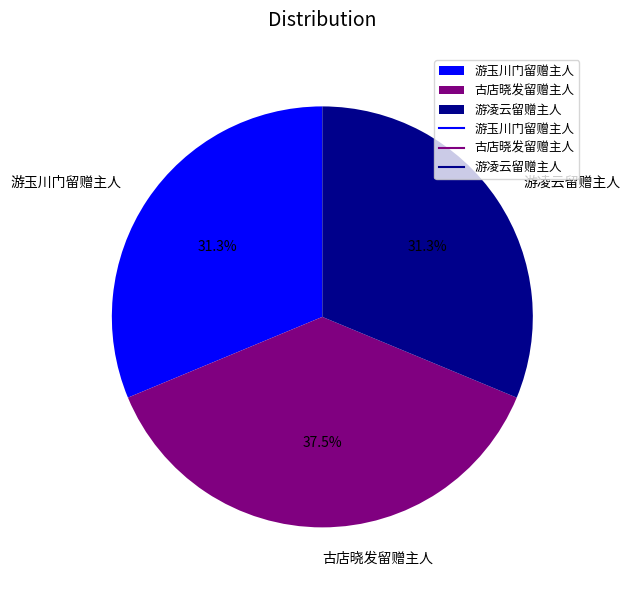

Which category has the biggest portion of the pie?

古店晓发留赠主人